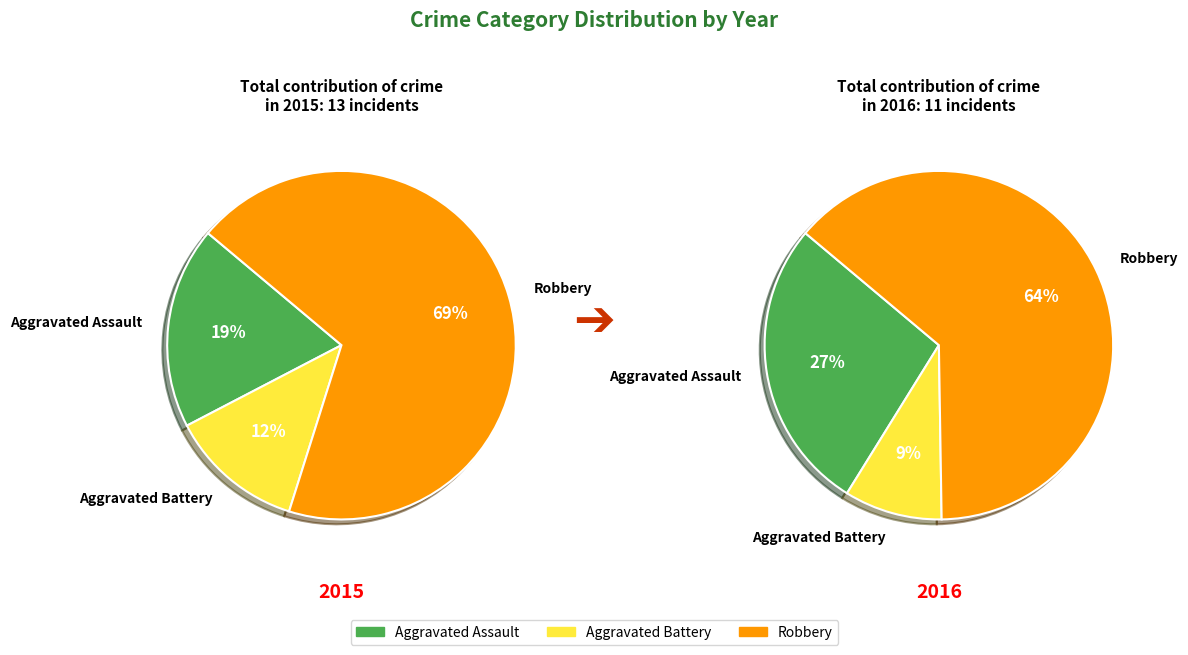

Which has a higher value, Aggravated Battery or Aggravated Assault?

Aggravated Assault